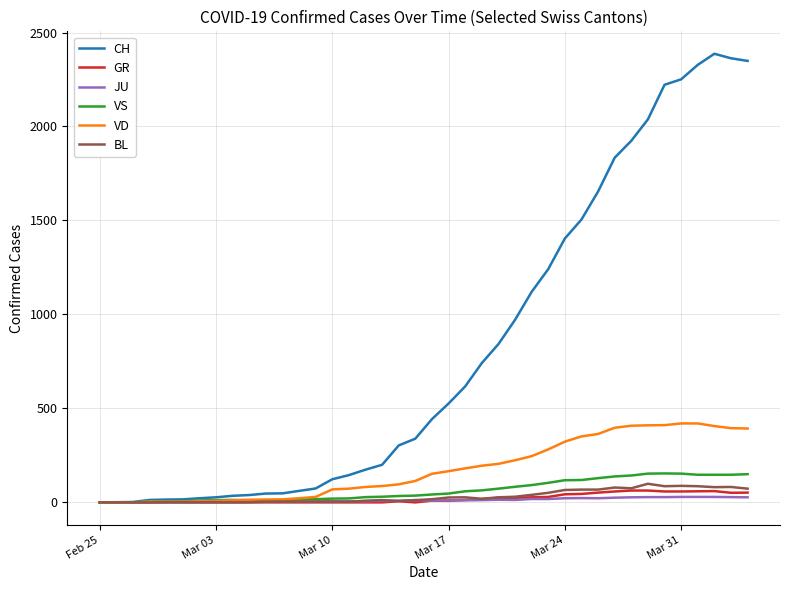

Which series has the widest spread of values?

CH